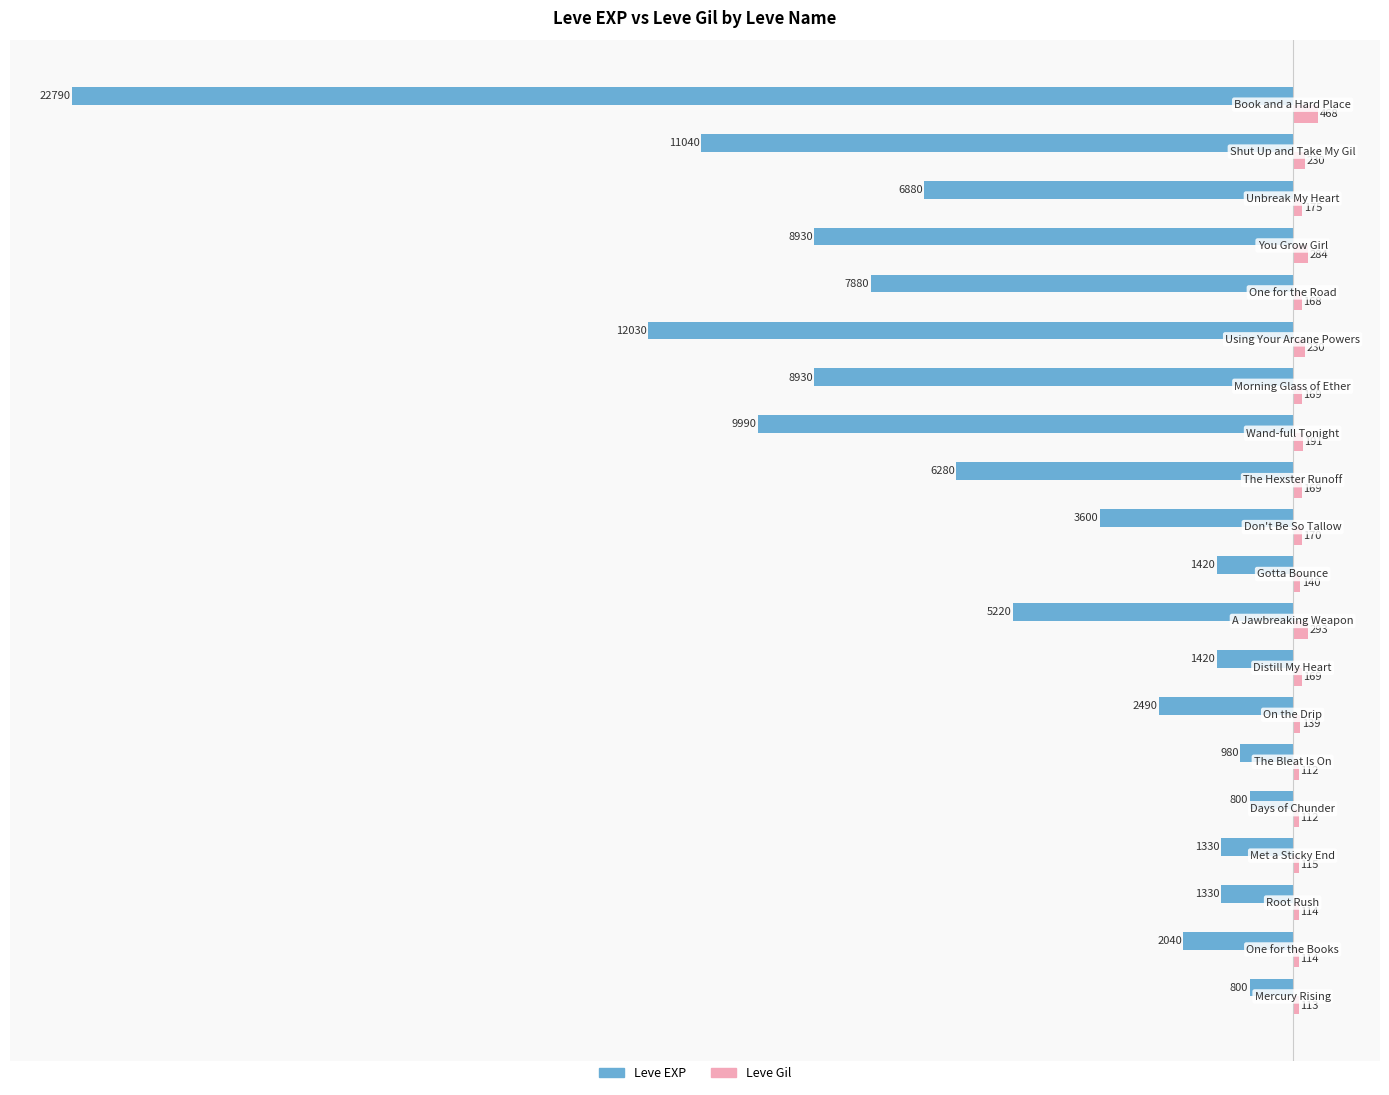

List the series in order of their peak value, lowest first.

Leve EXP, Leve Gil